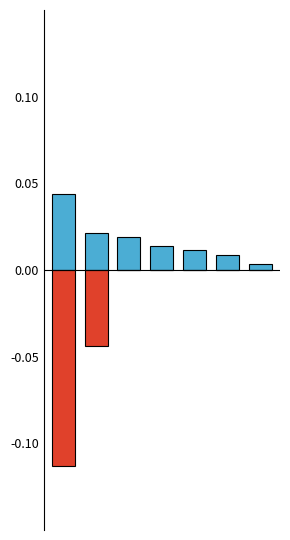

Is it true that سعر البيع (حد الطلب=0) equals 0.0 at 6?

True